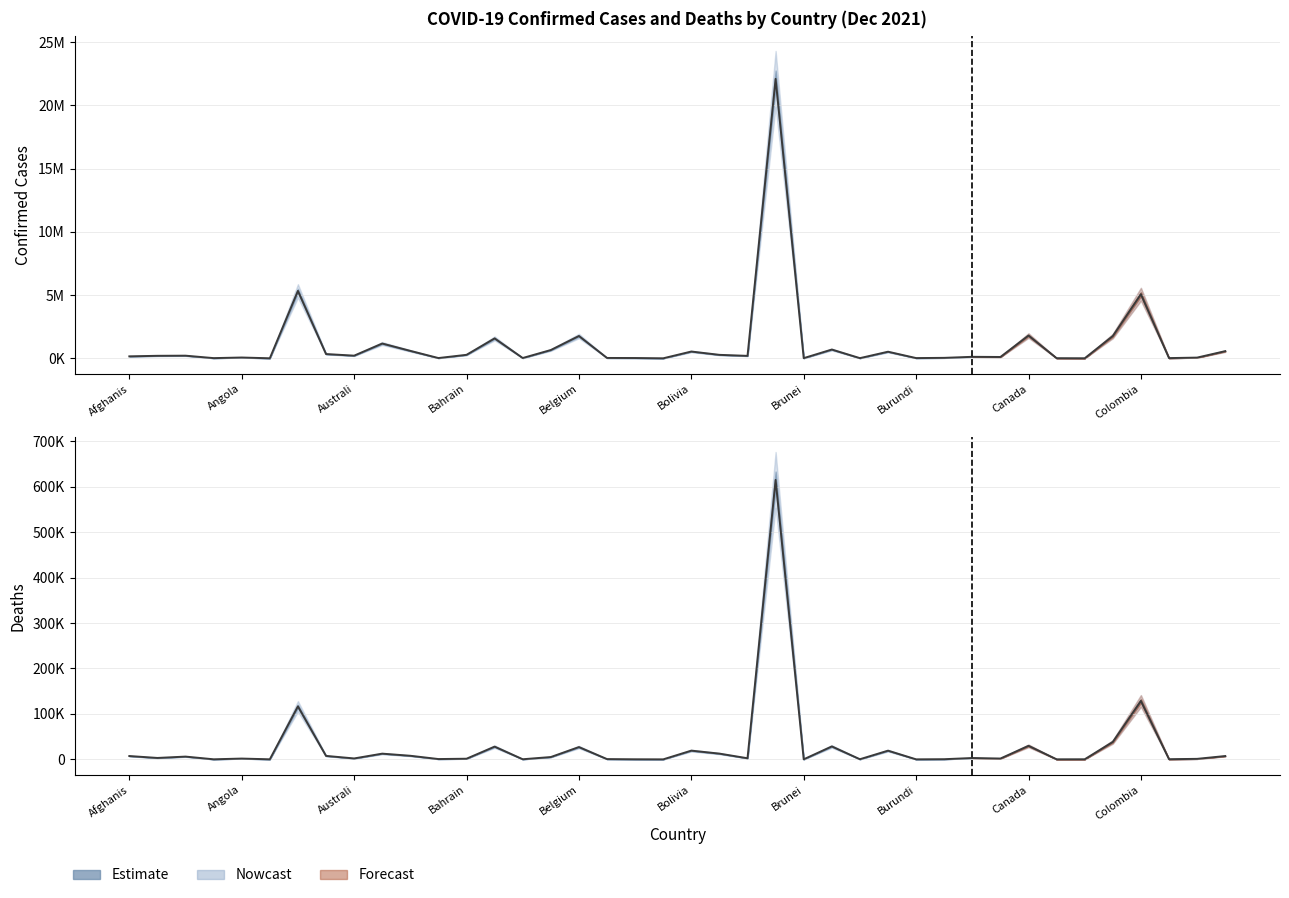

Is the value of Confirmed at Bahrain greater than the value of Deaths at Colombia?

Yes